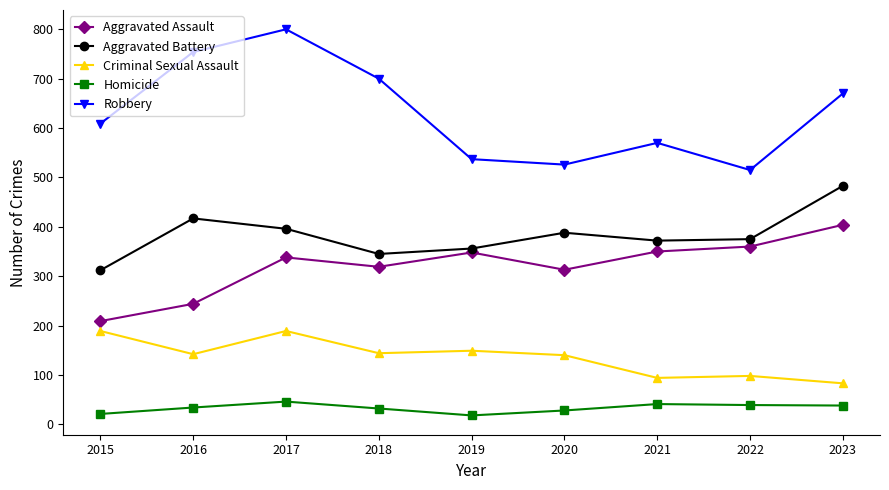

Is this an area chart (filled region under the line)?

No